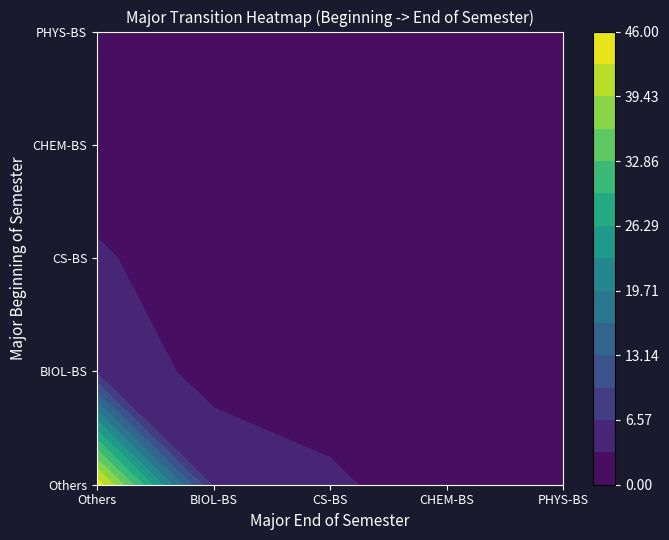

At which label is the value closest to 22?

Others_BIOL-BS